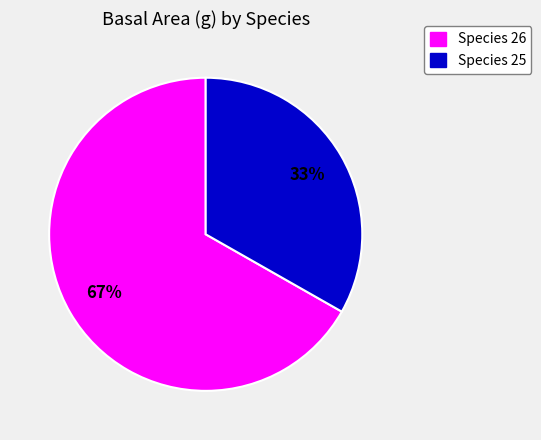

To the nearest percent, what is the average slice percentage?

50%